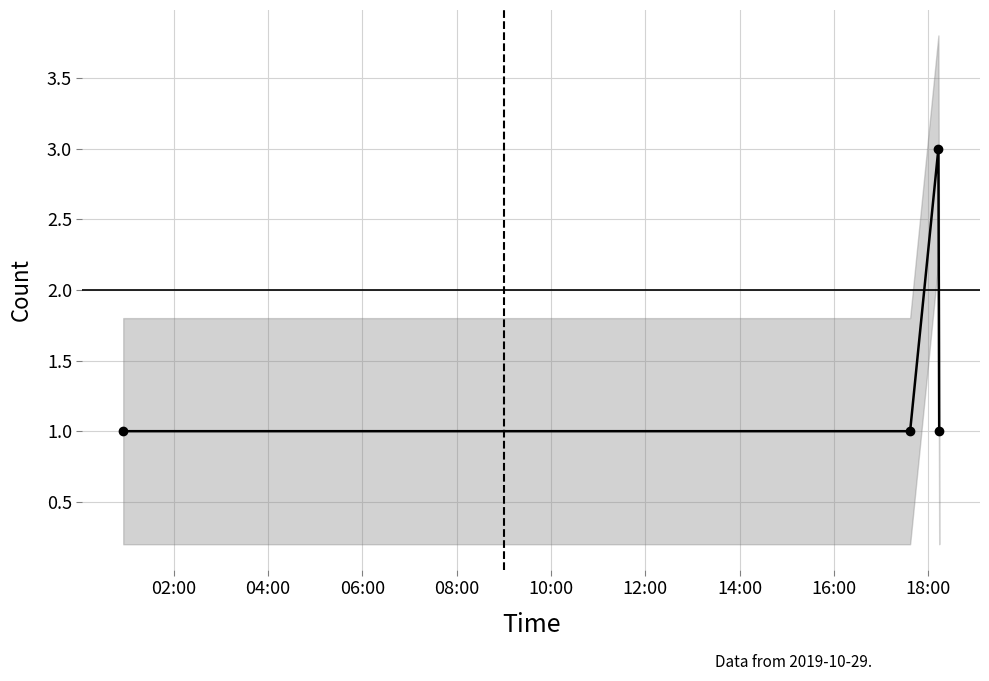

What position from the left is 08:00?

4